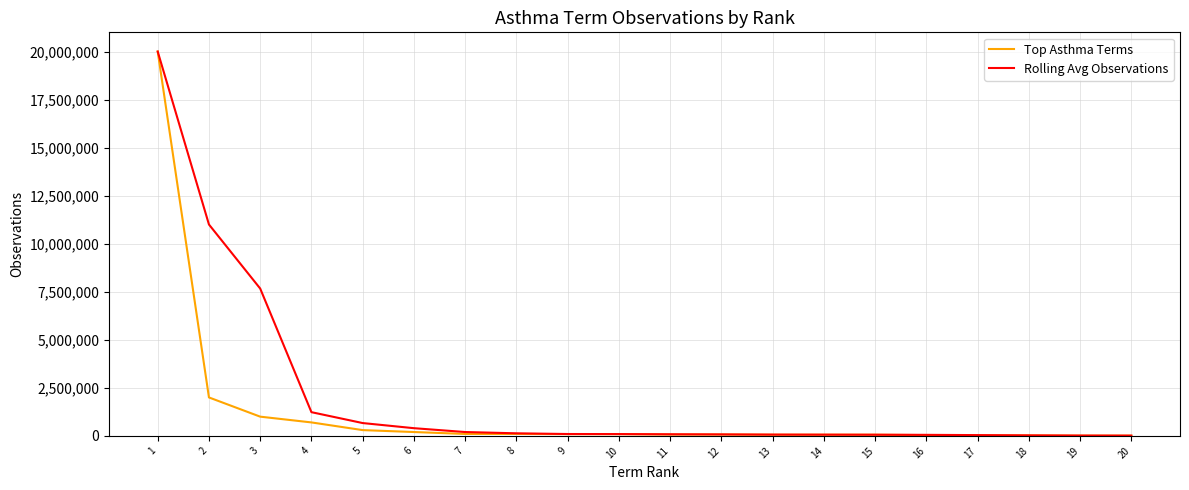

What is the maximum value for Rolling Avg Observations?

20000000